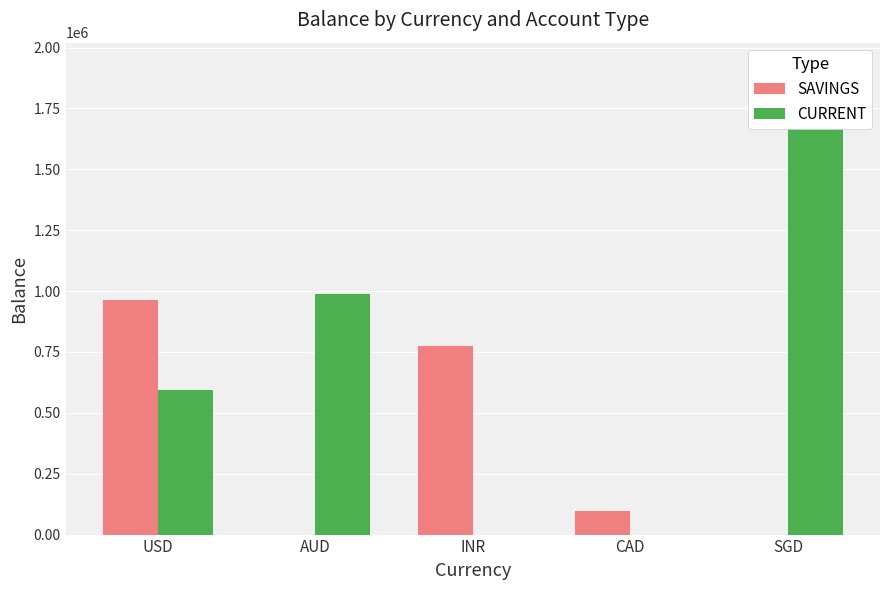

The value of CURRENT at SGD is 1132474. True or false?

False